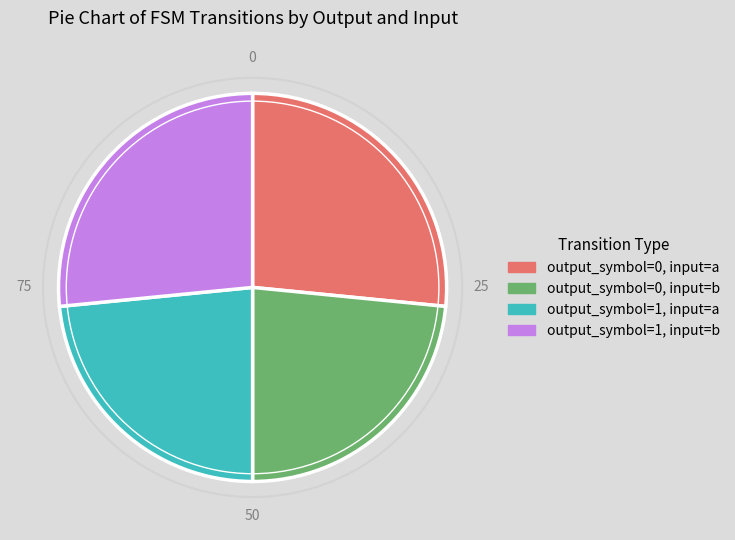

Which has a higher value, output_symbol=1, input=a or output_symbol=1, input=b?

output_symbol=1, input=b